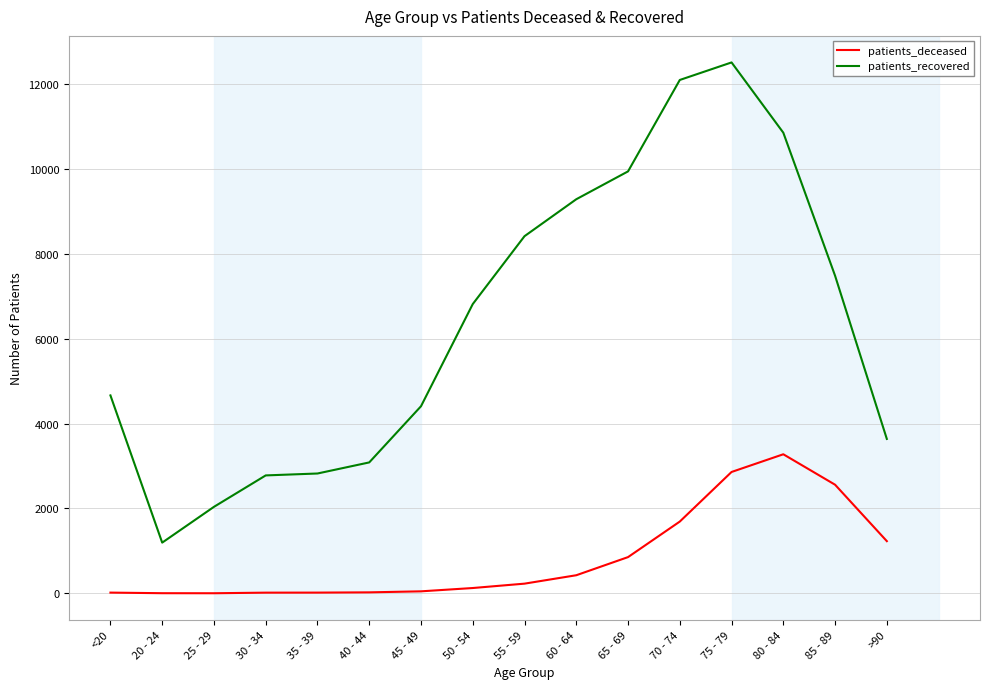

Does the chart display data point markers on the line(s)?

No